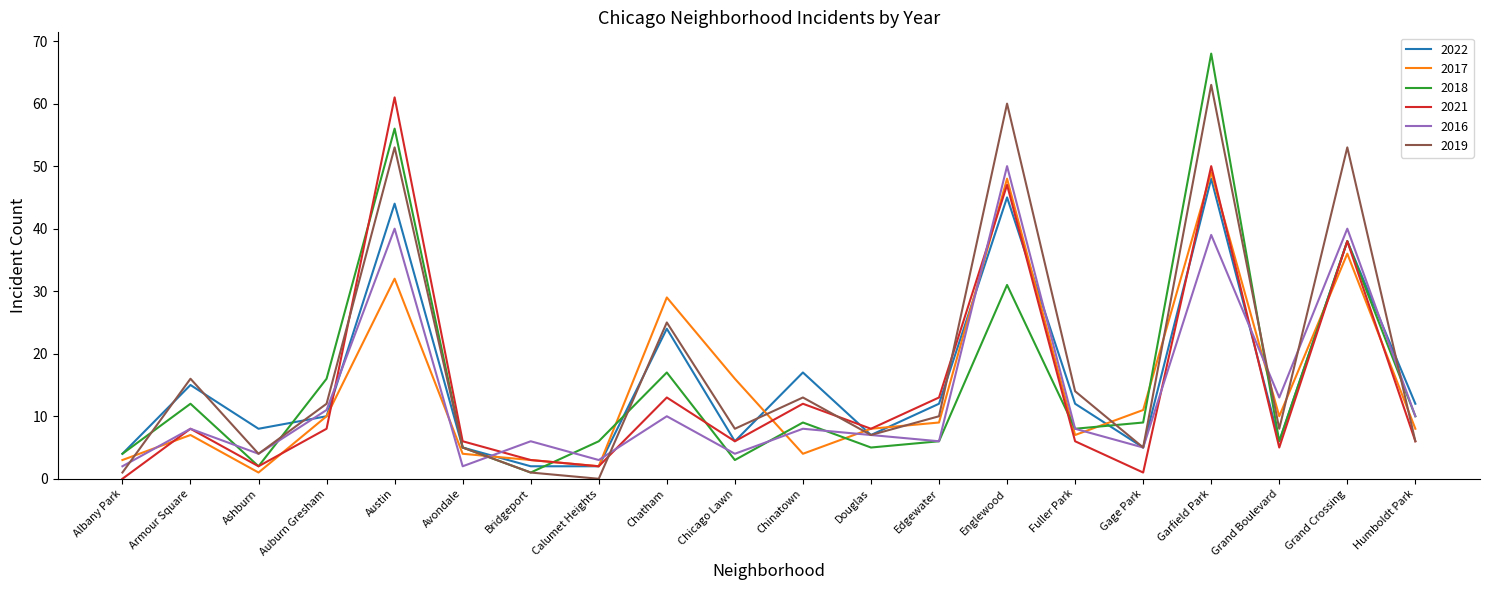

True or false: 2019 has a value of 53 at Austin.

True